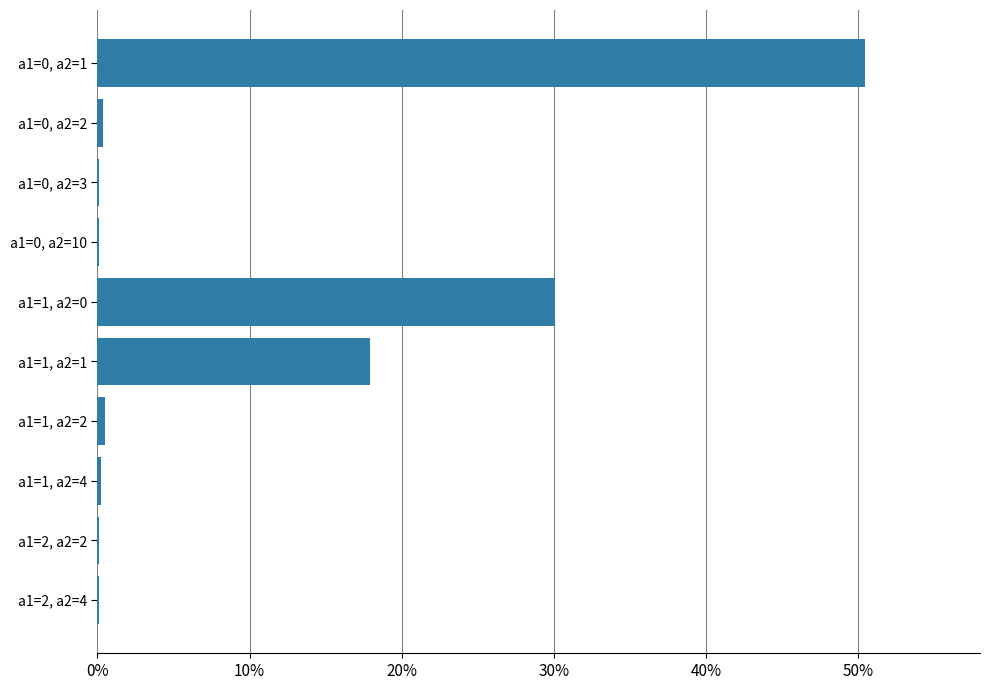

What is the sum of the values at a1=1, a2=1 and a1=0, a2=1?

68.3